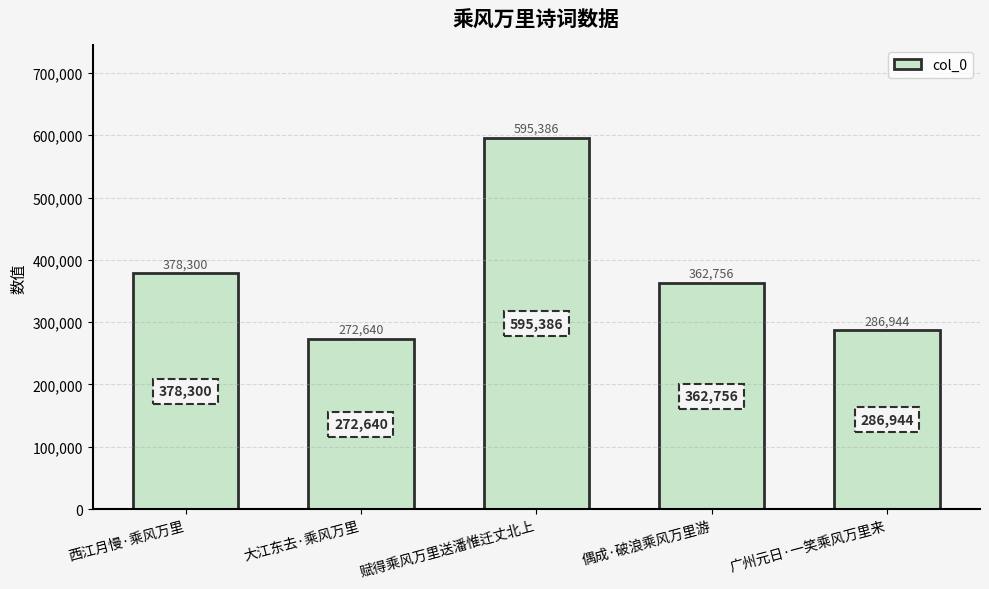

What is the sum of all values?

1896026